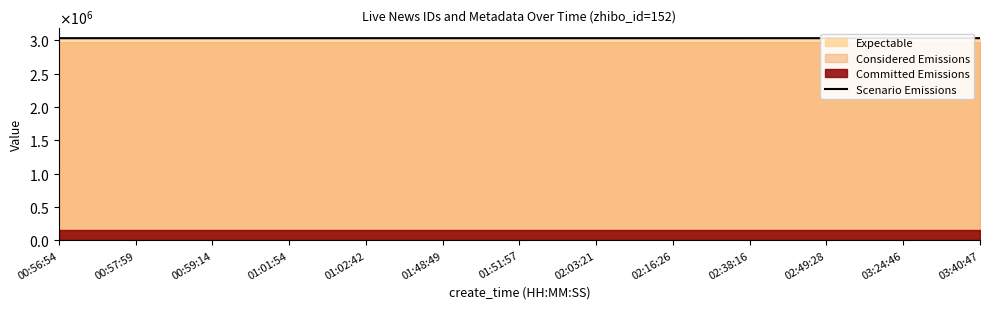

Reading left to right, extract all data points from this chart.

3029444	3029445	3029446	3029448	3029451	3029479	3029481	3029488	3029498	3029514	3029520	3029534	3029541